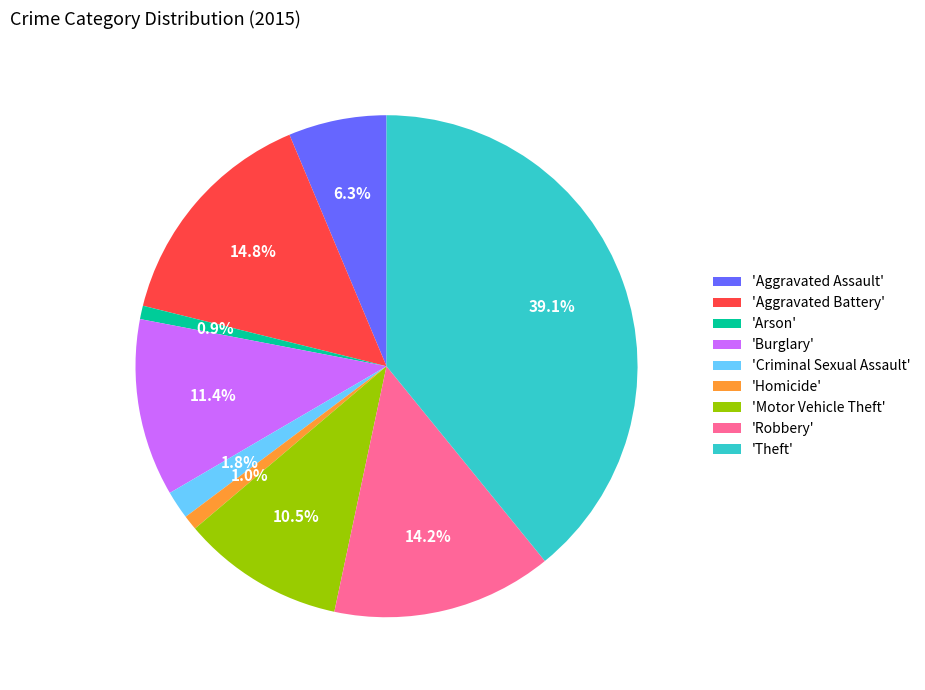

Which category has the biggest portion of the pie?

'Theft'